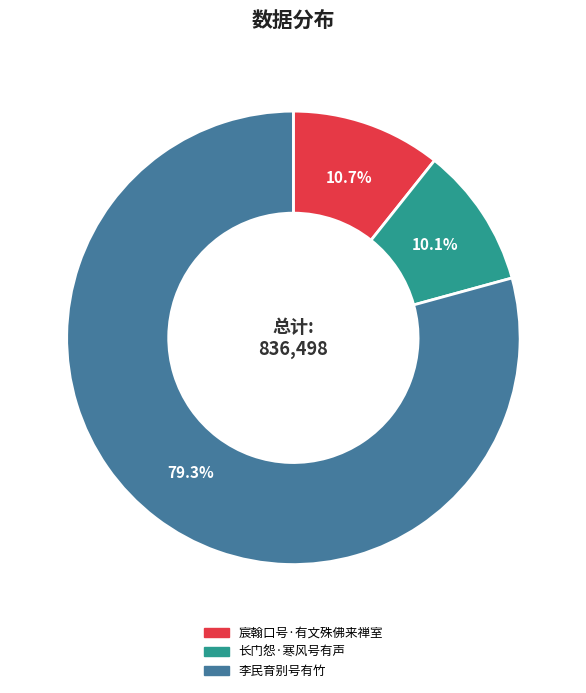

Approximately how many times larger is the value at 长门怨·寒风号有声 compared to 宸翰口号·有文殊佛来禅室?

0.9